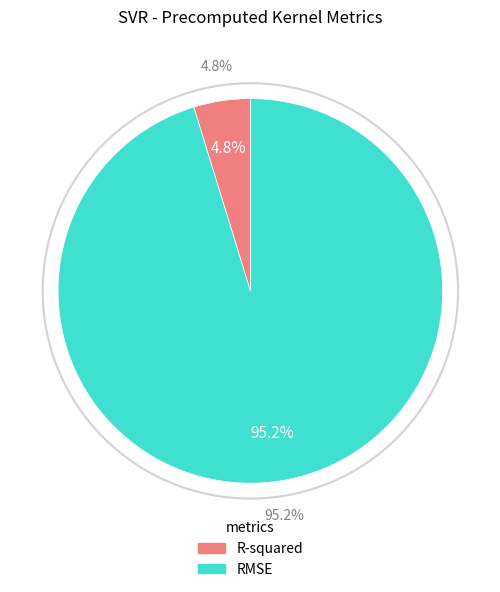

Count the number of slices in the pie.

2